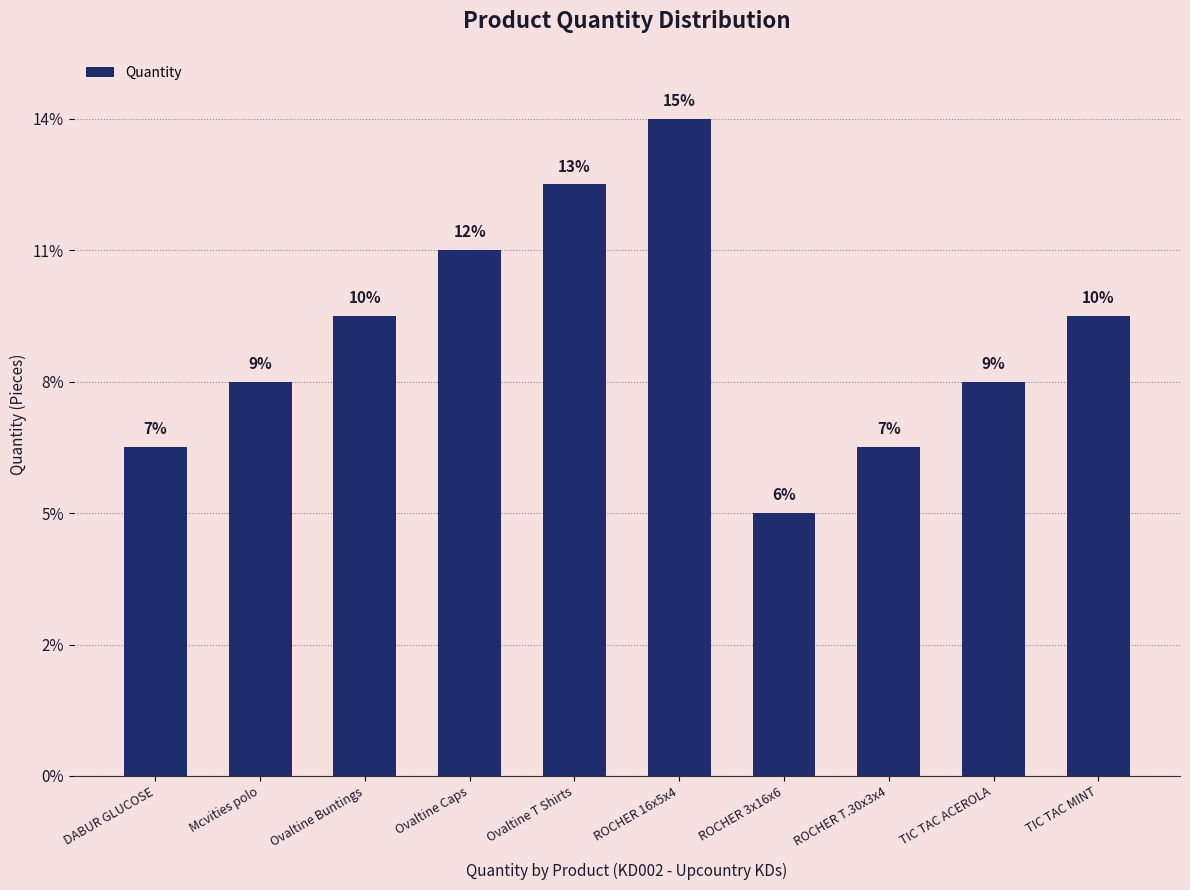

Does the chart contain any negative values?

No